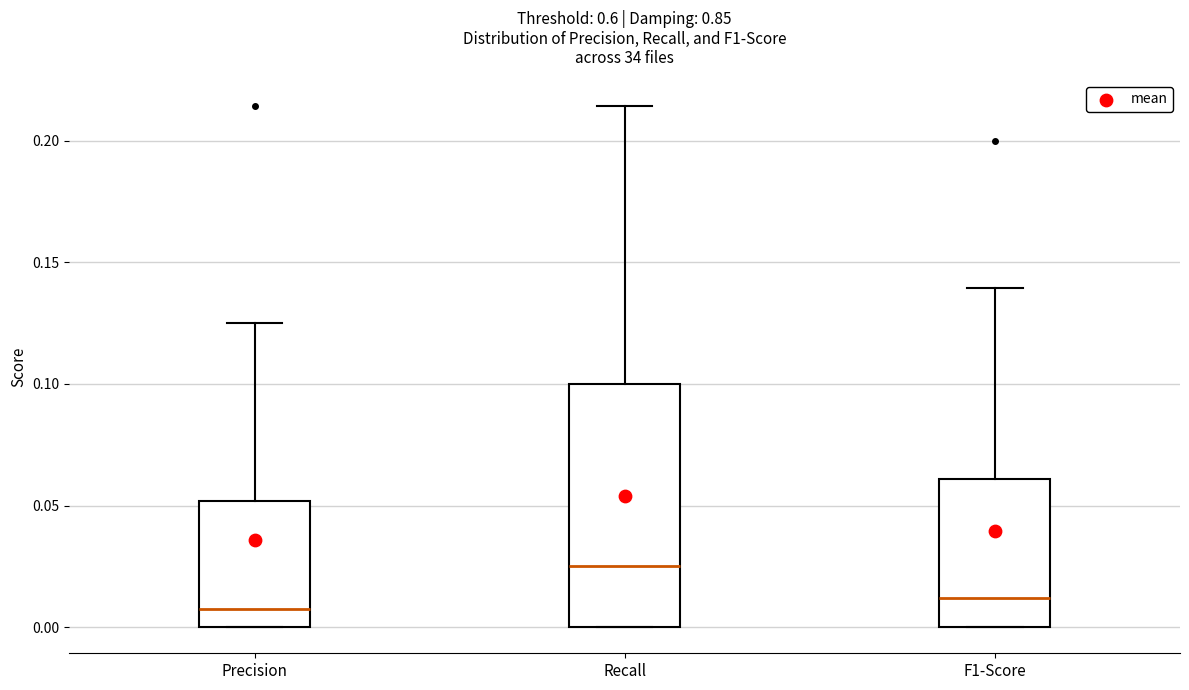

Comparing the boxes themselves (not the whiskers), which one is the tallest?

Recall